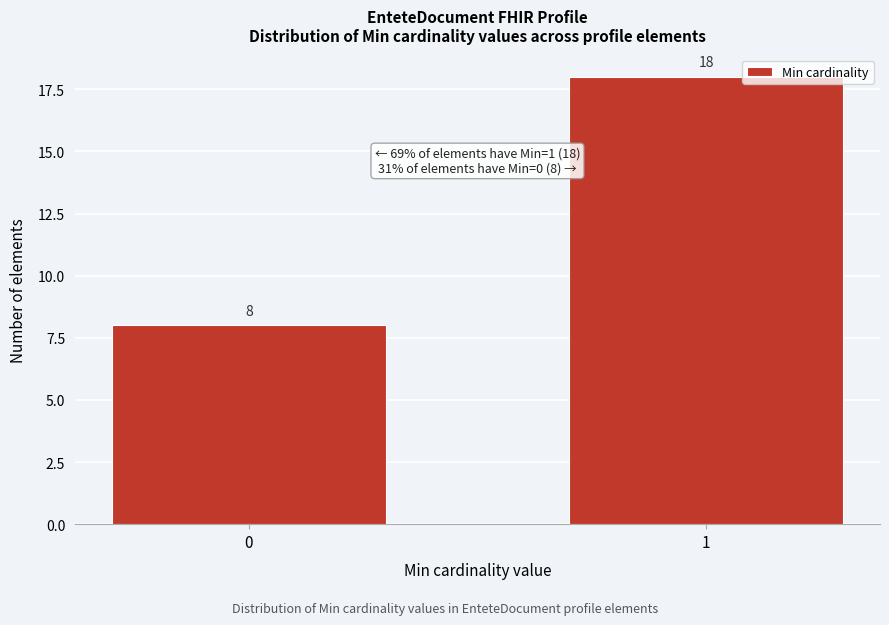

Reading left to right, list all the values displayed in this chart.

8	18